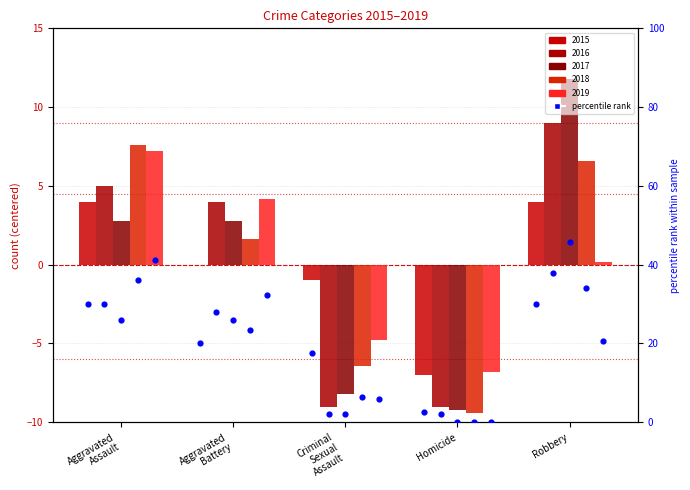

Is the value of 2016 pct at Criminal
Sexual
Assault greater than the value of 2015 pct at Aggravated
Assault?

No